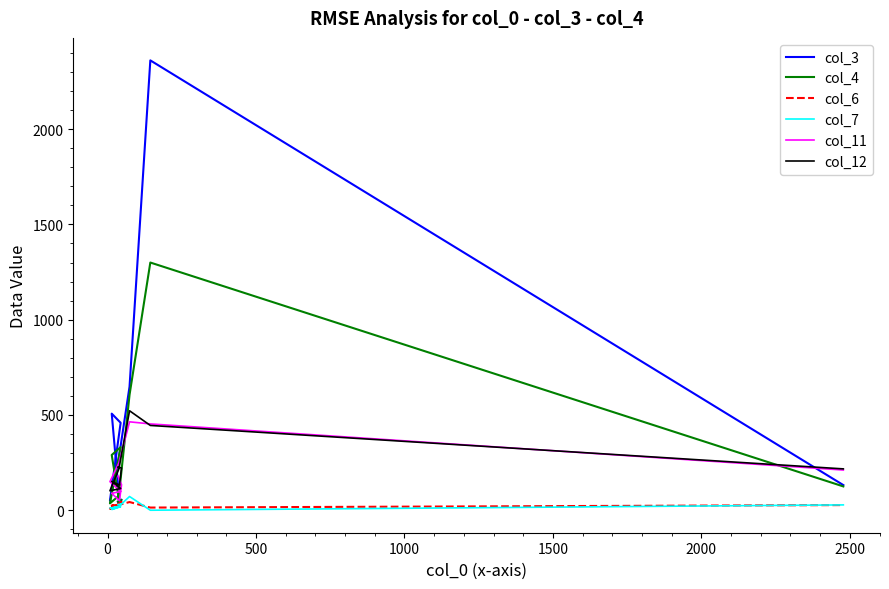

In col_3, how many points are lower than both neighbors (excluding endpoints)?

2